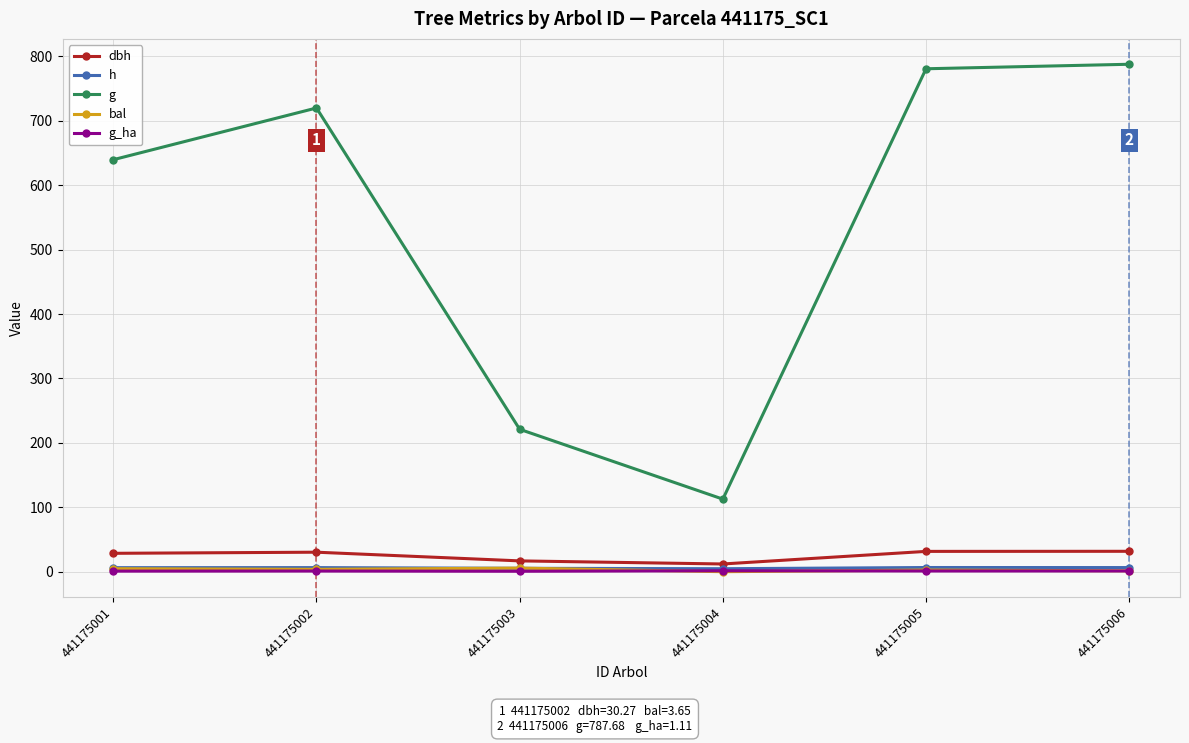

How many values in the dbh series are below 30?

3